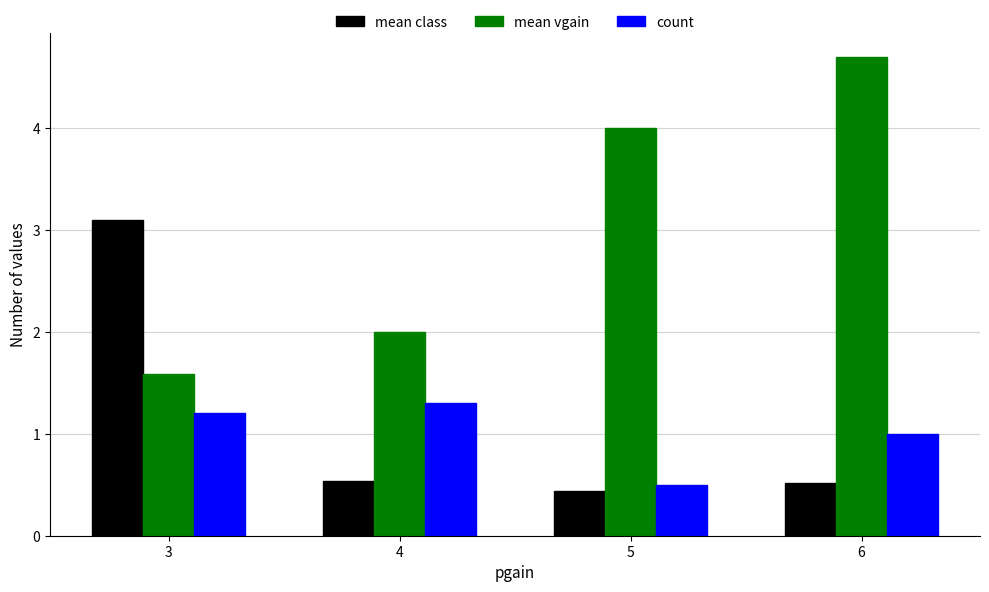

What is the sum of the count values at 6 and 4?

2.3